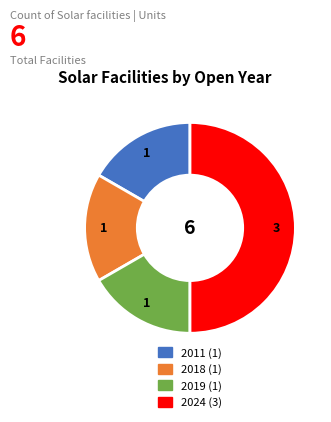

Do 2018 and 2024 together represent more than half of the pie?

Yes